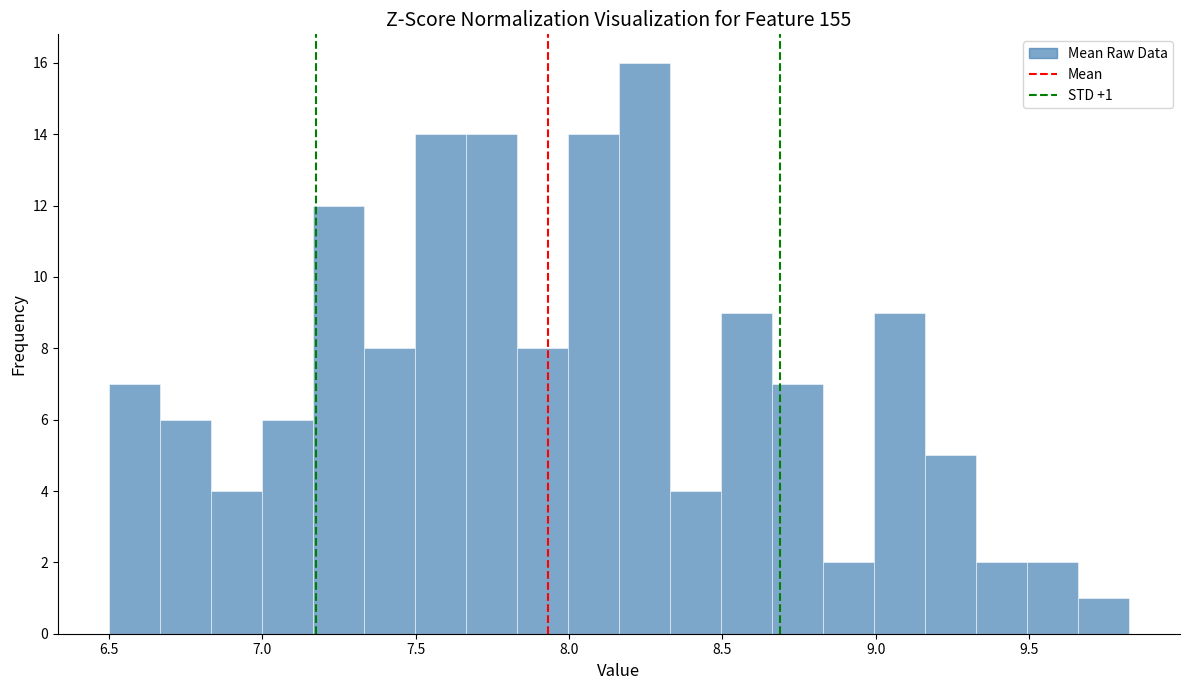

Read against the x-axis, roughly where is the centre of the tallest bar?

8.25